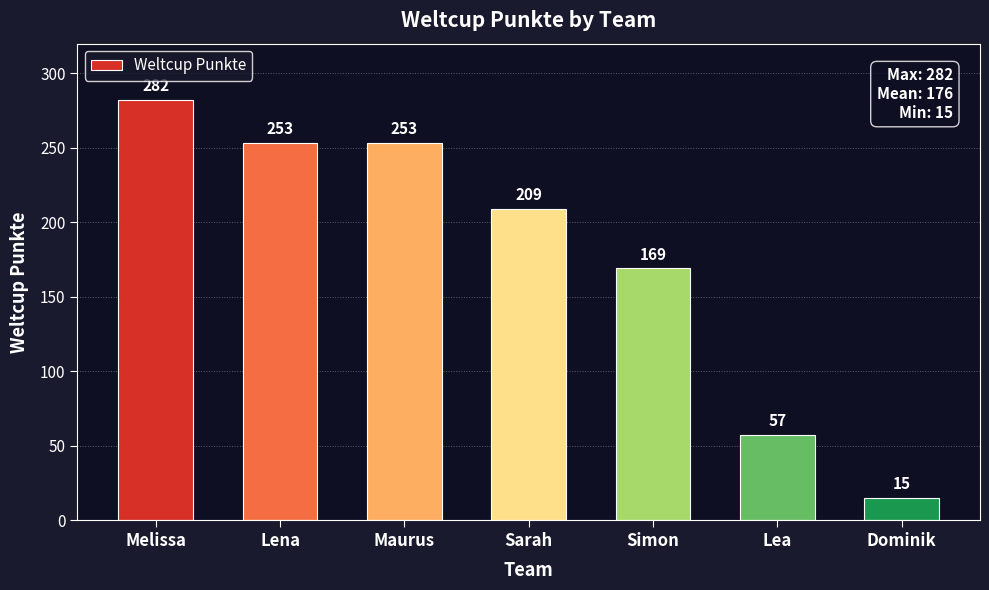

At which label does the data first exceed 209?

Melissa